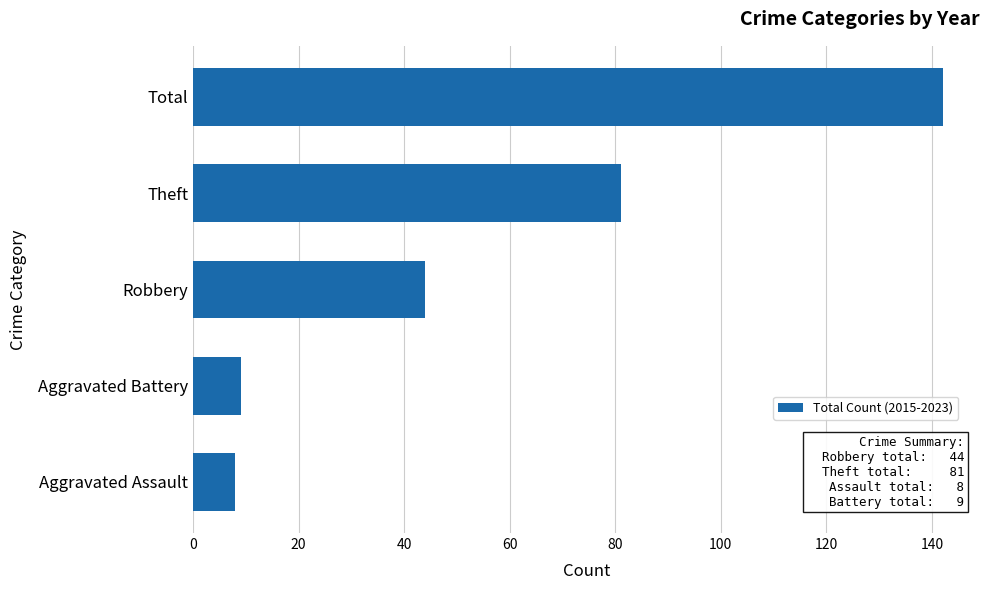

Count the number of data series in this chart.

1